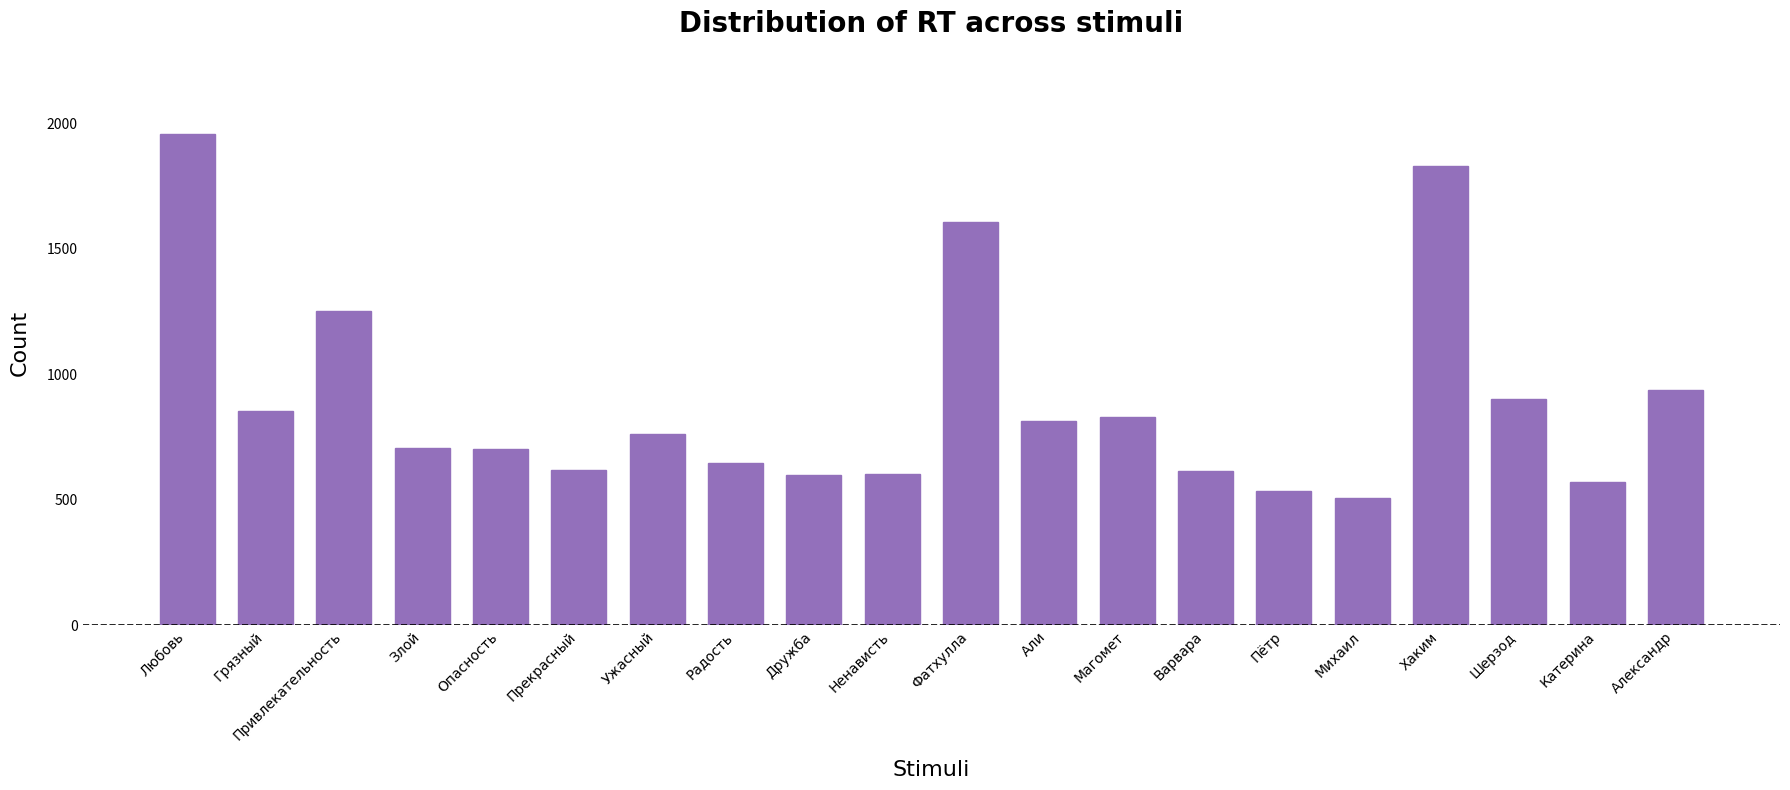

What is the label of the 9th bar from the right?

Али